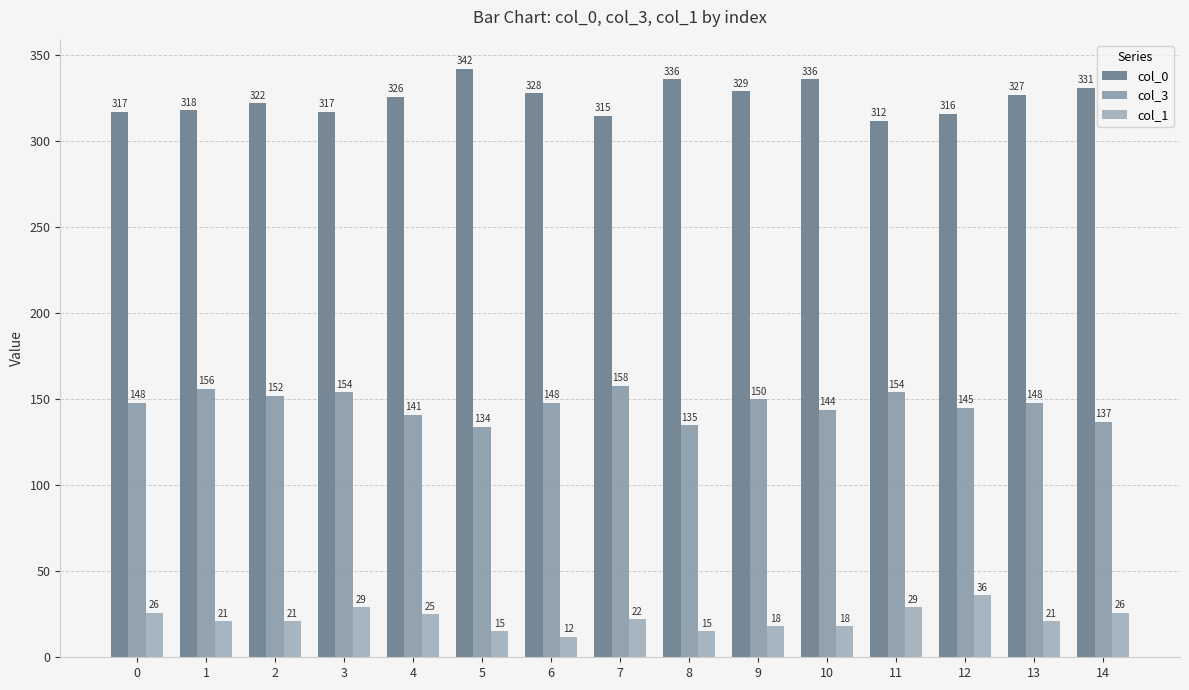

Rank the series by their maximum value, from lowest to highest.

col_1, col_3, col_0